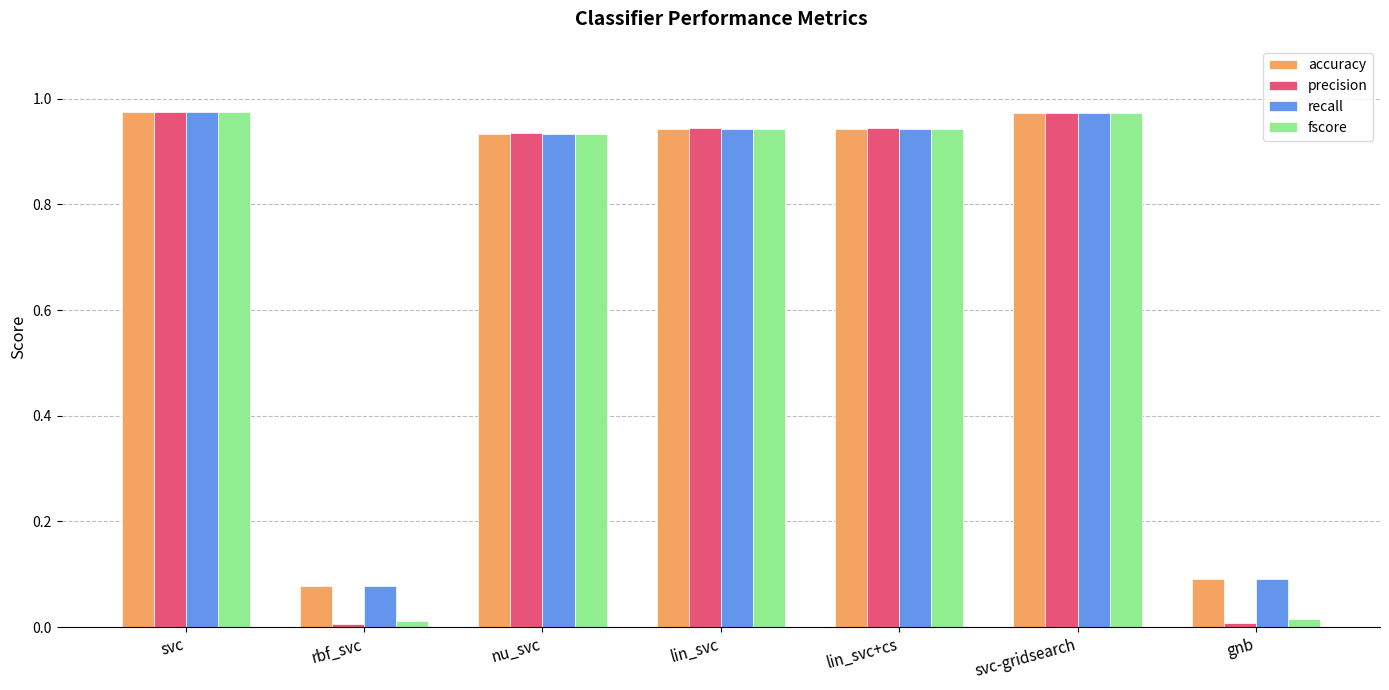

What position from the left is svc-gridsearch?

6